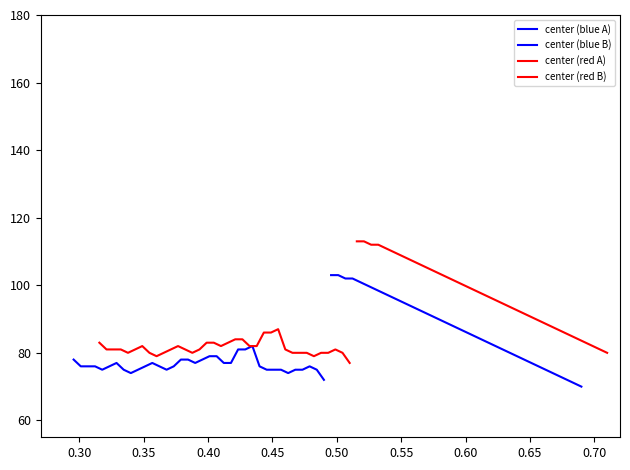

At how many categories does at least one series exceed 99?

16